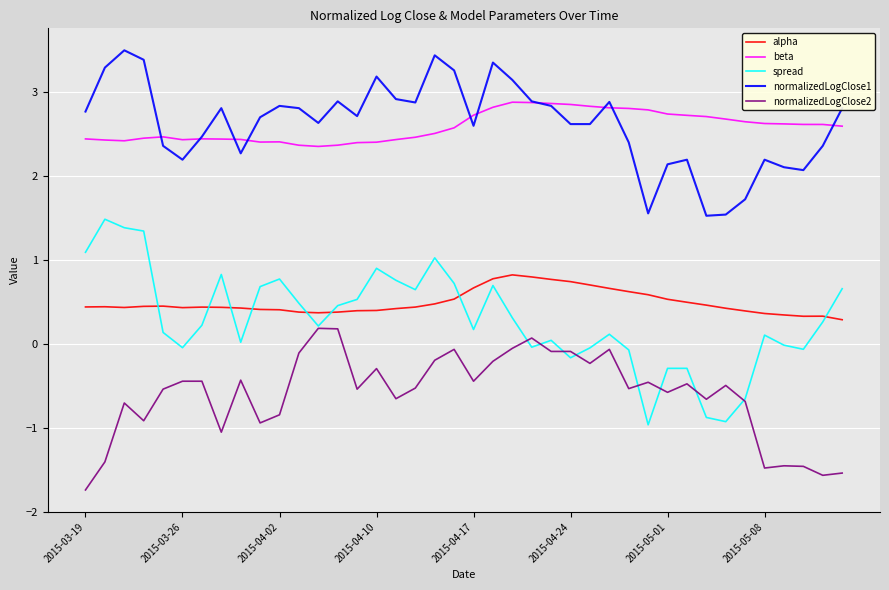

List the series in order of their peak value, highest first.

normalizedLogClose1, beta, spread, alpha, normalizedLogClose2